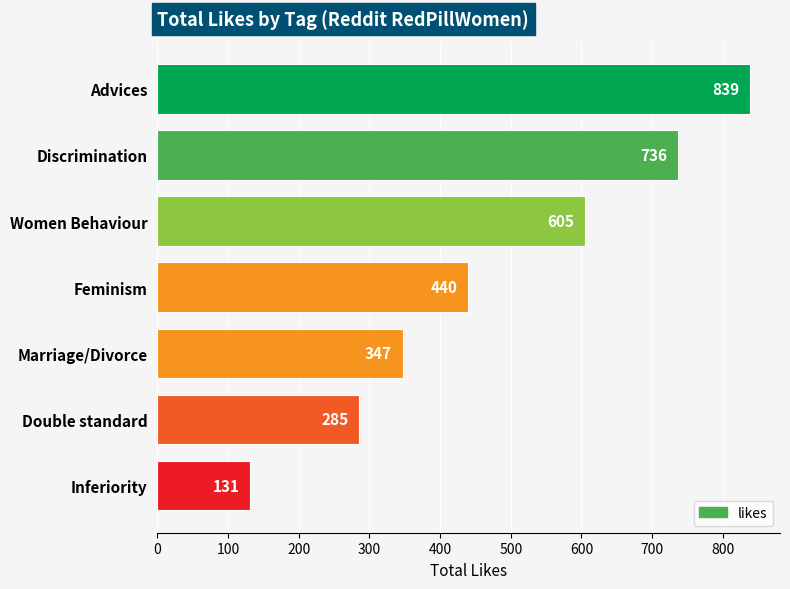

The value at Marriage/Divorce is 347. True or false?

True